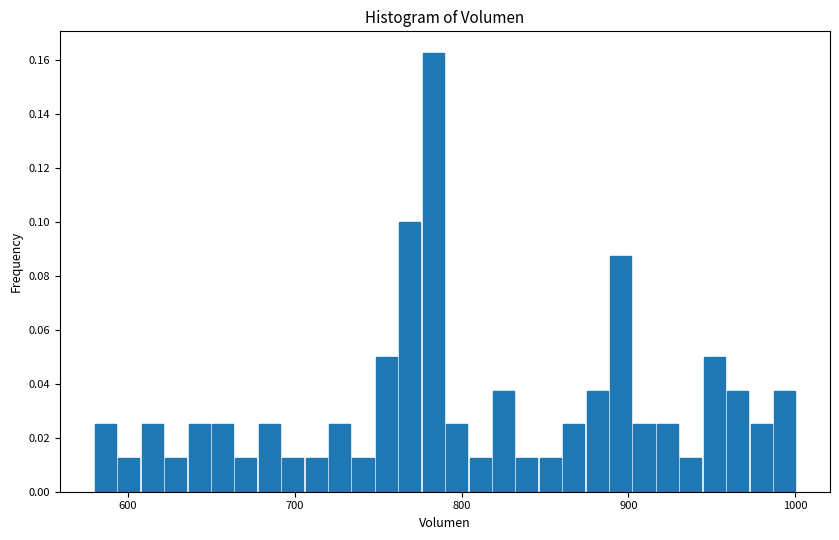

Around what value on the x-axis is the tallest bar? Give the approximate position of its centre, as read against the axis.

780